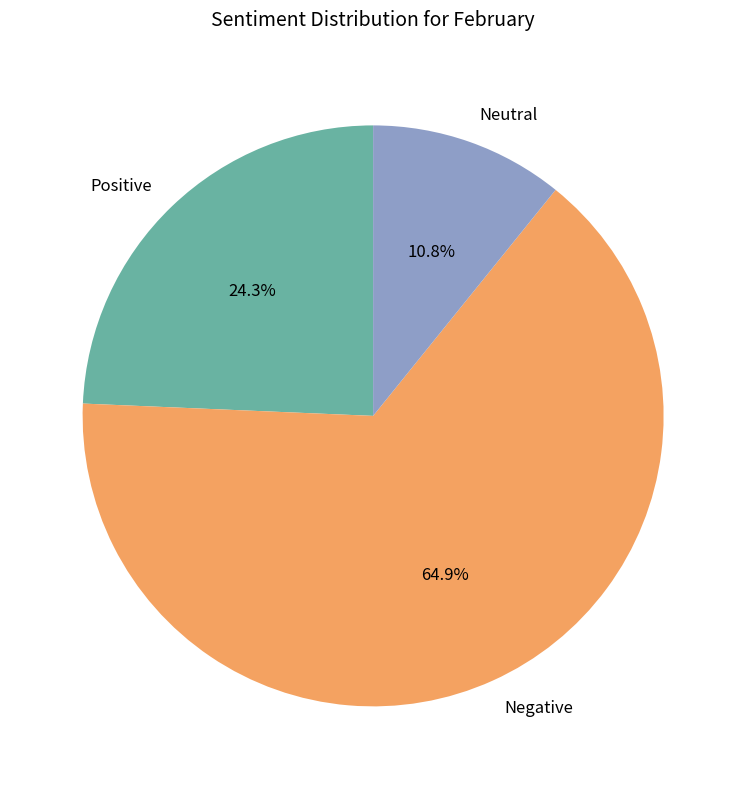

What is the majority slice?

Negative